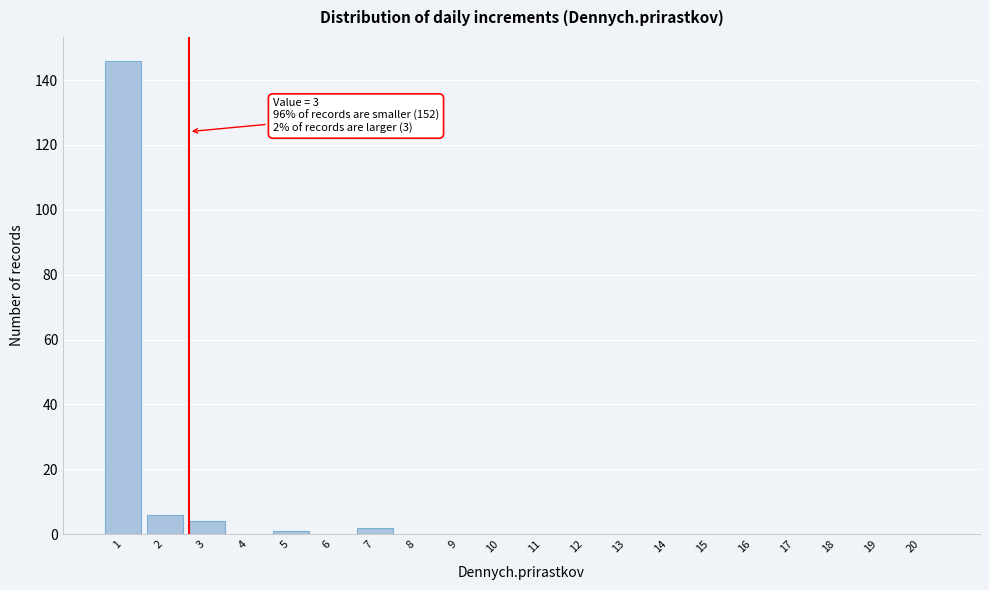

Reading right to left, list all the values displayed in this chart.

20=0	19=0	18=0	17=0	16=0	15=0	14=0	13=0	12=0	11=0	10=0	9=0	8=0	7=2	6=0	5=1	4=0	3=4	2=6	1=146